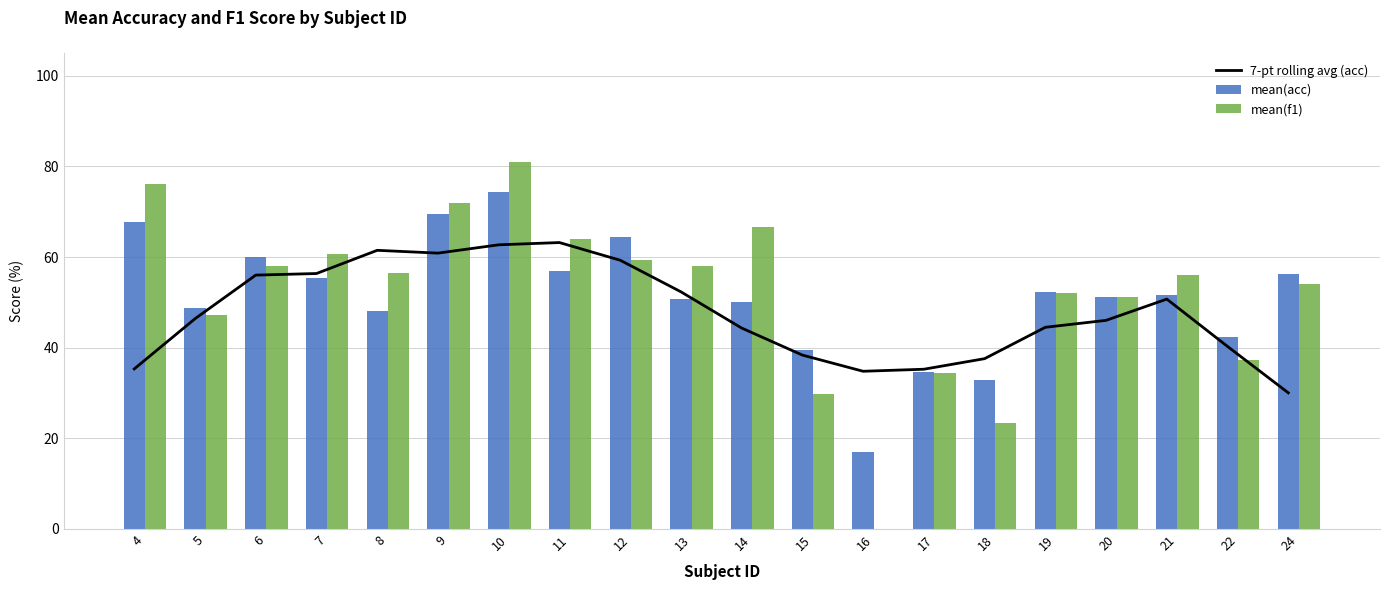

List the labels in order of mean(f1) value, smallest first.

16, 18, 15, 17, 22, 5, 20, 19, 24, 21, 8, 13, 6, 12, 7, 11, 14, 9, 4, 10